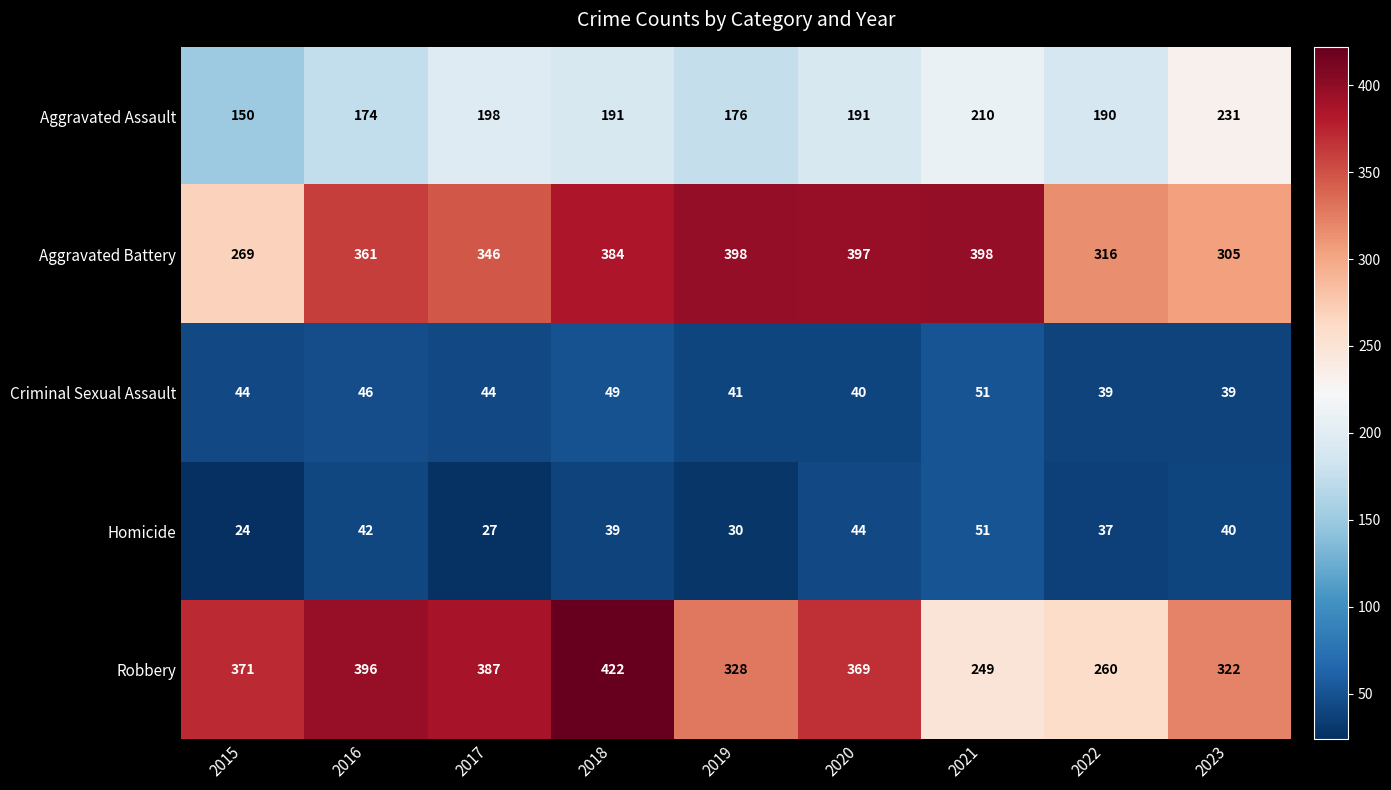

At which label is Aggravated Assault closest to 190?

2022